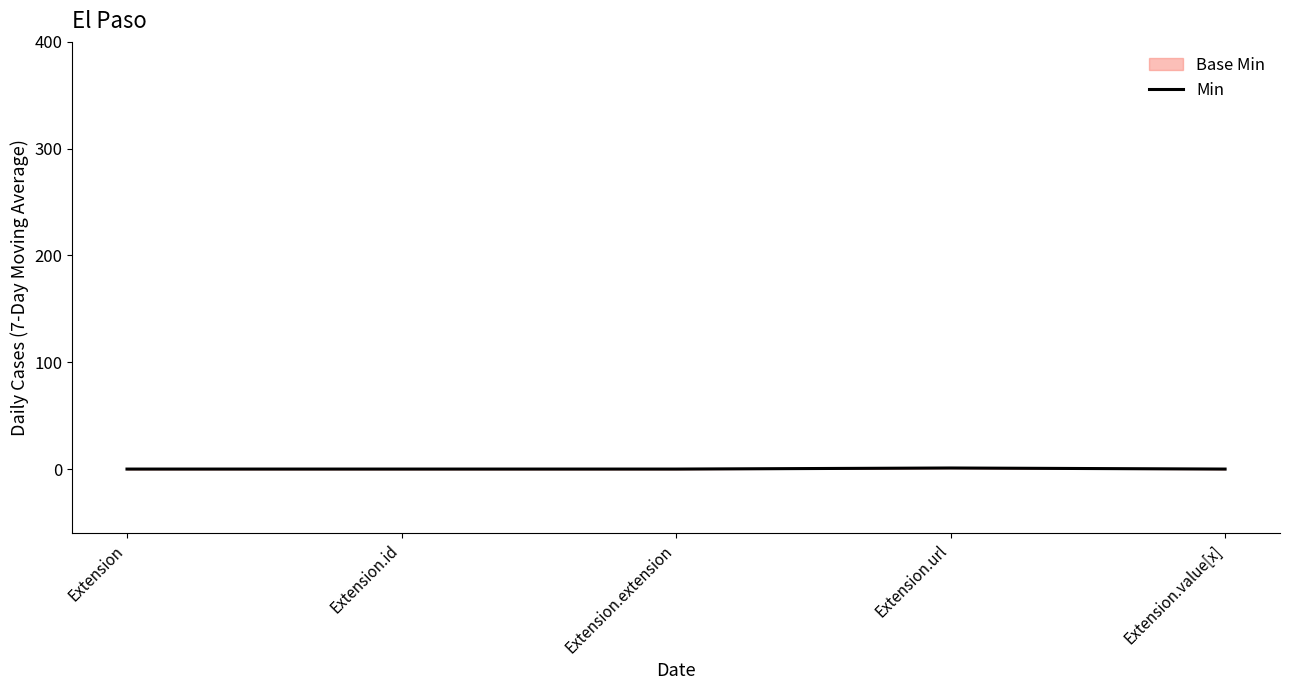

Which category has the lowest value across all series?

Extension